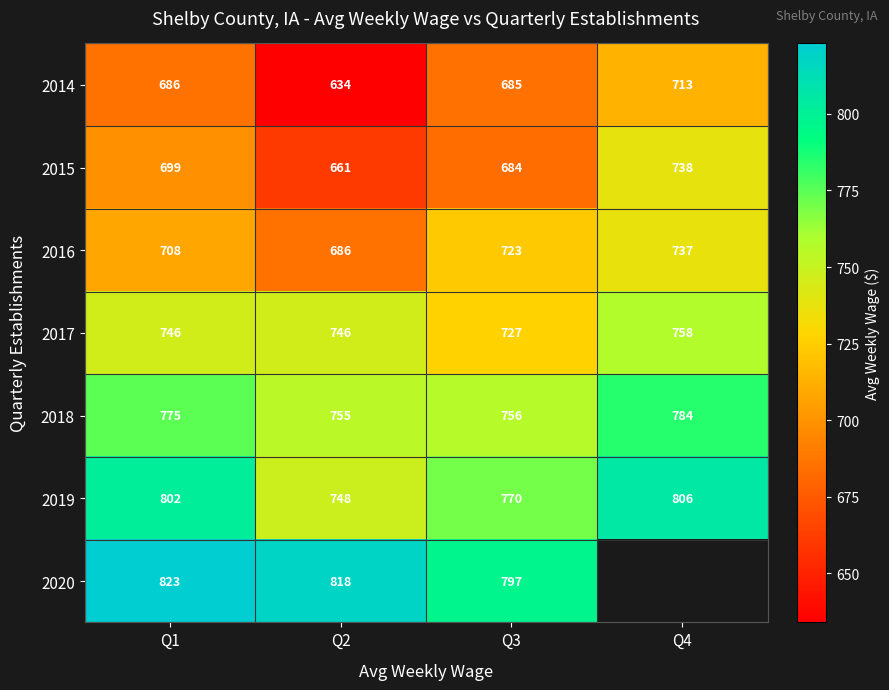

Rank the categories by 2015 value from highest to lowest.

Q4, Q1, Q3, Q2